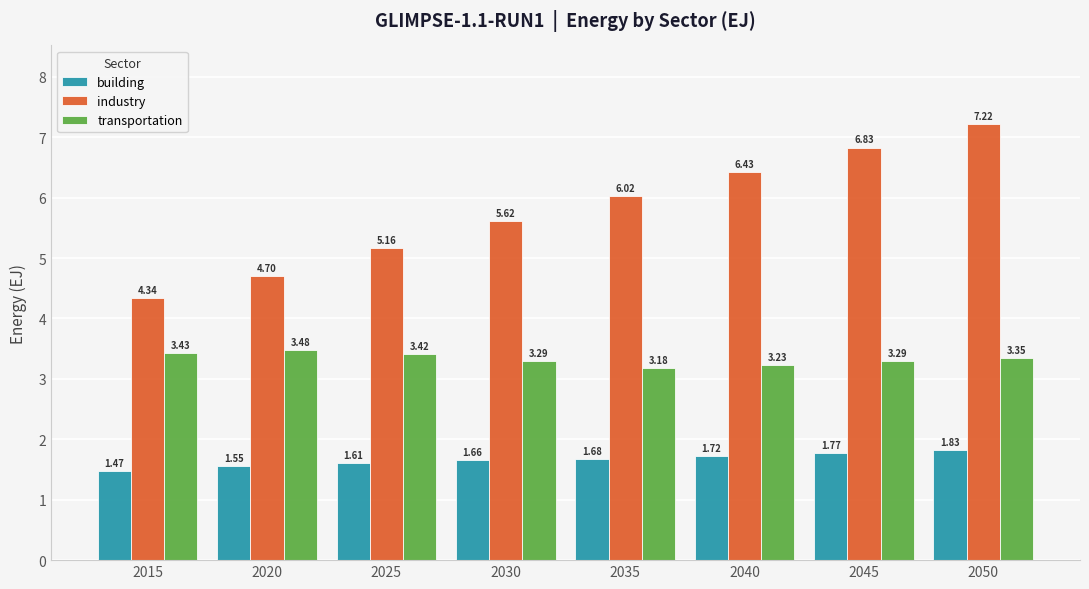

Rank the series by their maximum value, from highest to lowest.

industry, transportation, building